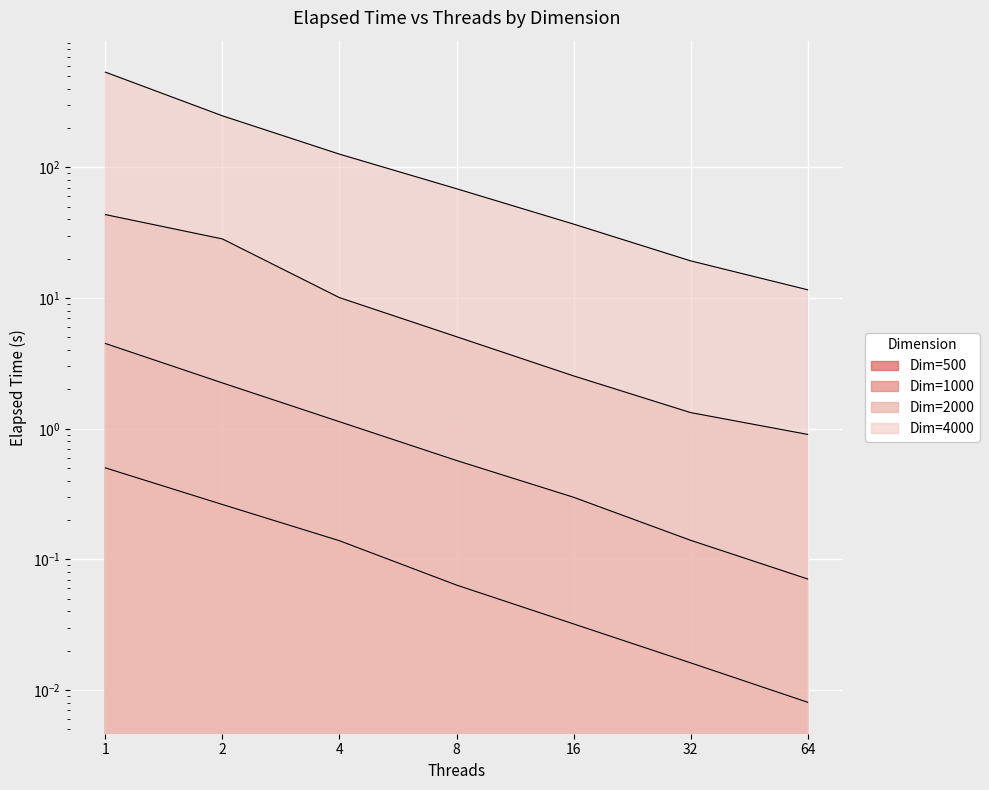

Rank the series by their maximum value, from highest to lowest.

Dim=4000, Dim=2000, Dim=1000, Dim=500